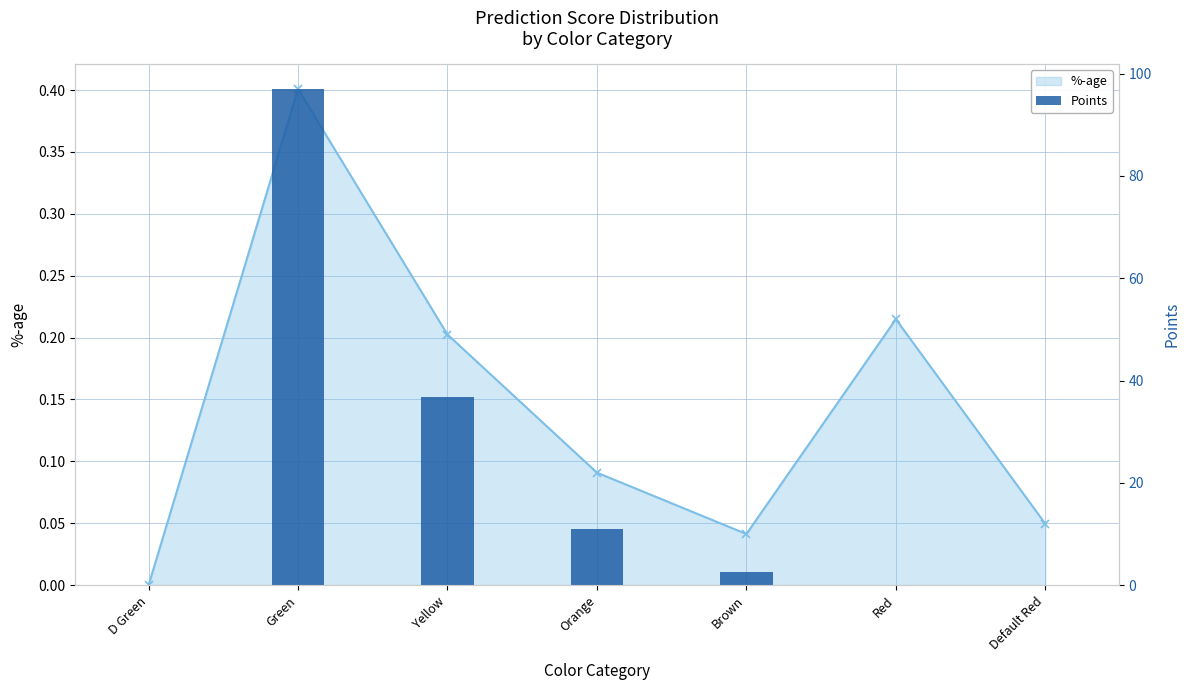

What are all the series names shown in the legend?

%-age, Points